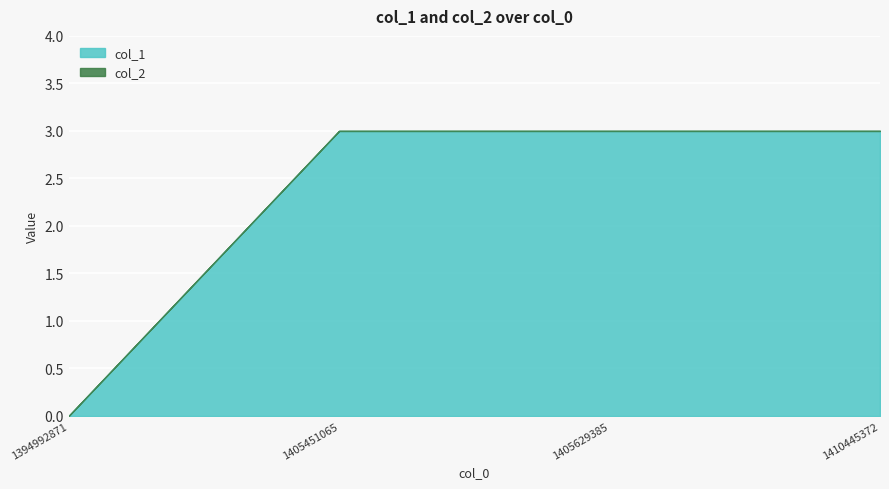

Is it true that the value at 1405451065 is 1?

False